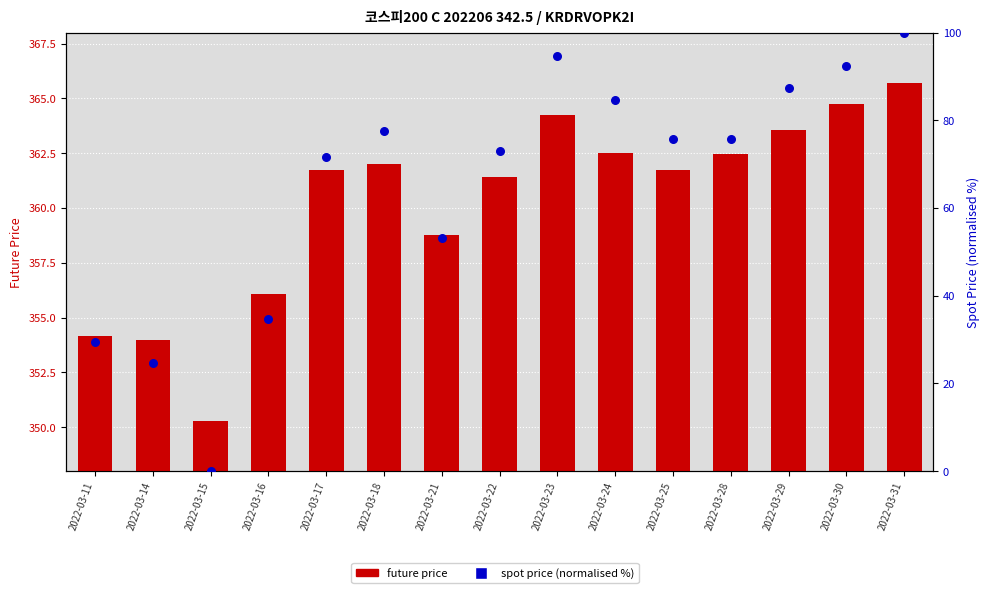

Which series reaches the maximum Y coordinate?

spot price (normalised)